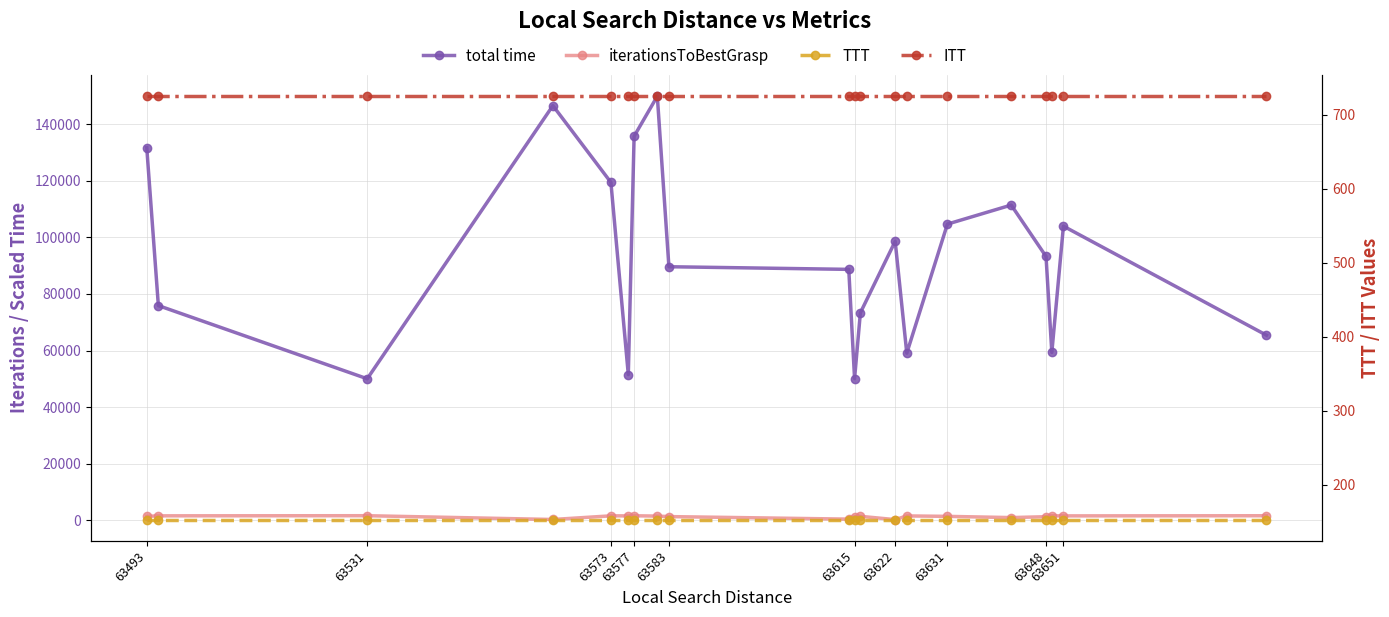

True or false: ITT and TTT cross at least once.

False